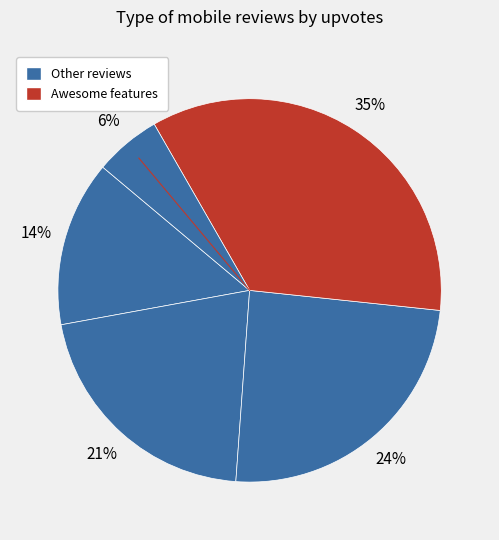

To the nearest percent, what is the average slice percentage?

20%